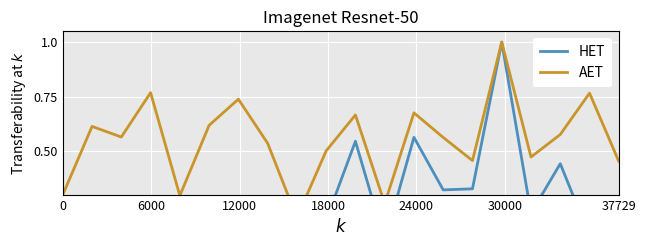

What are all the series names shown in the legend?

HET, AET